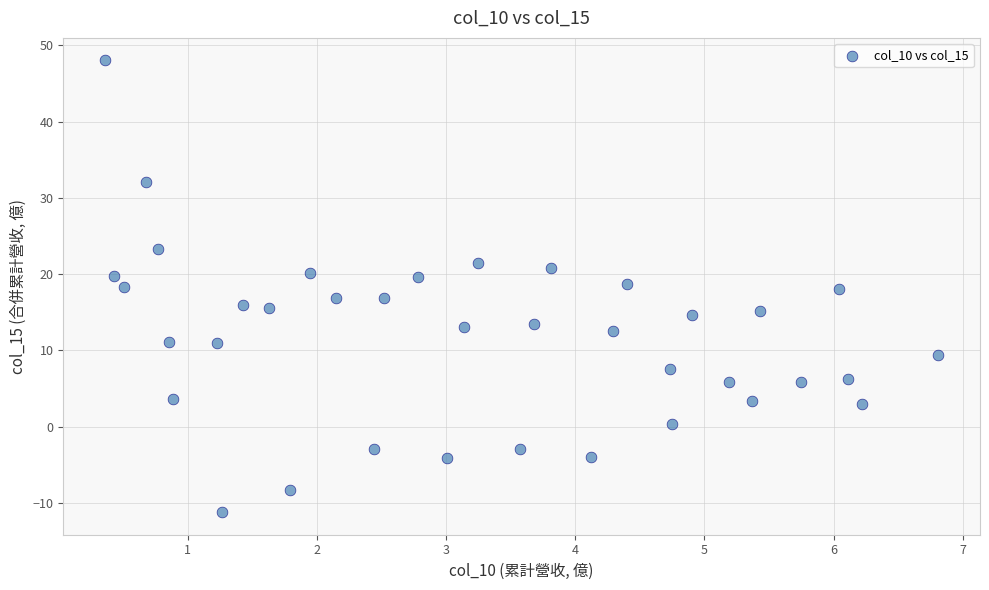

What is the range of X values (max minus min)?

6.4